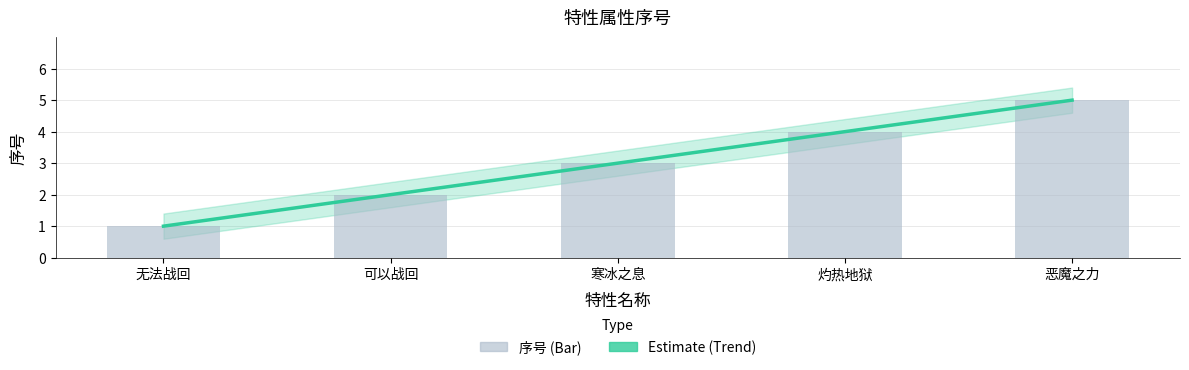

At which label is the value closest to 3?

寒冰之息